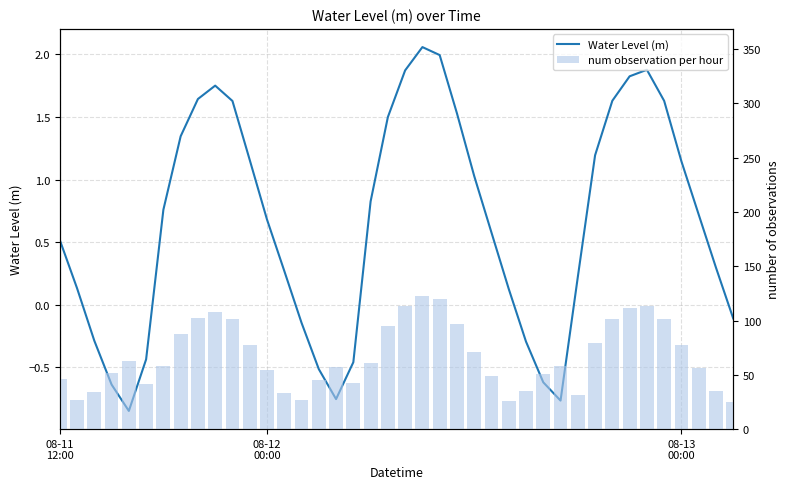

At how many categories does at least one series exceed 76?

16